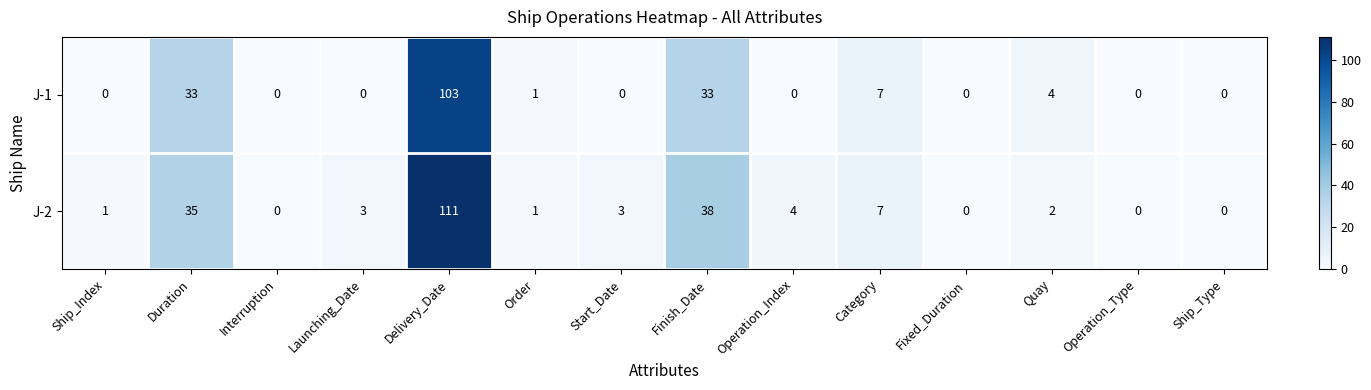

Rank the series at Operation_Index from highest to lowest value.

J-2, J-1